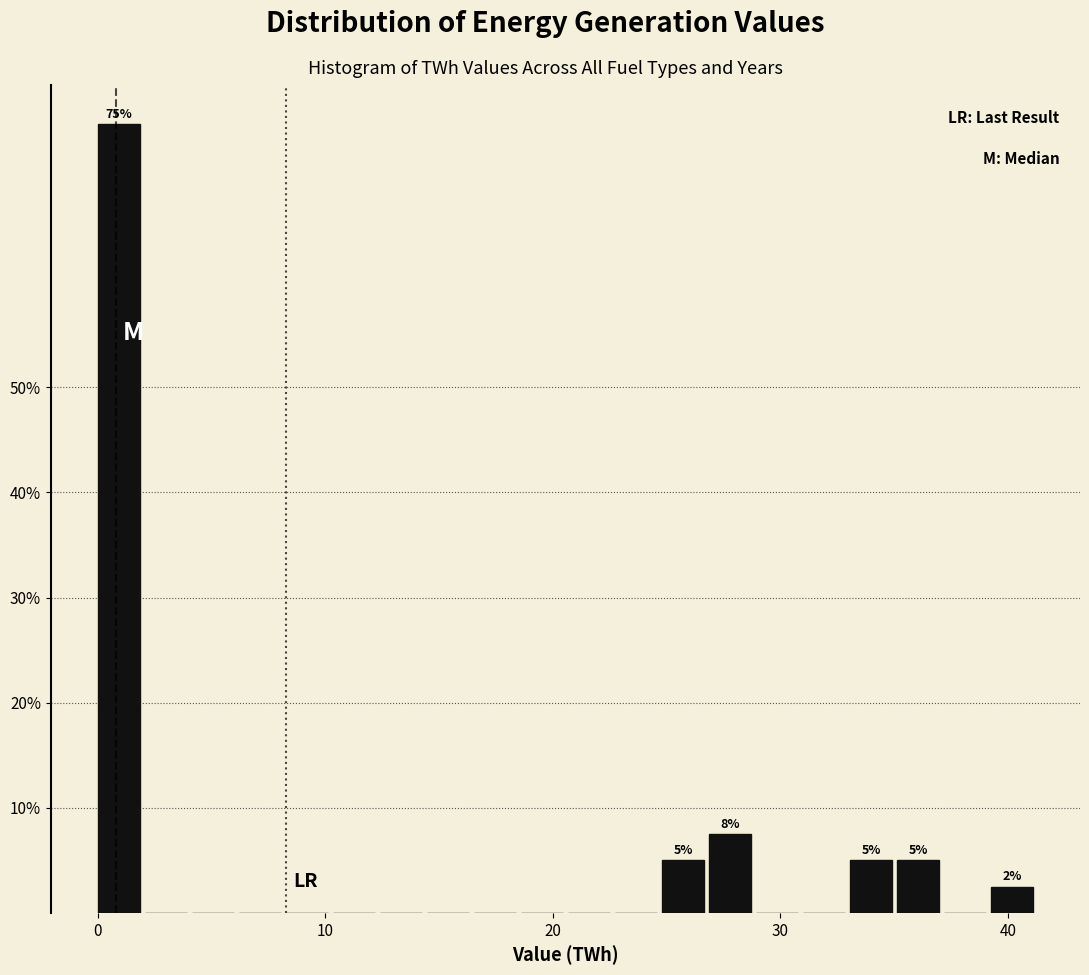

Around what value on the x-axis is the tallest bar? Give the approximate position of its centre, as read against the axis.

1